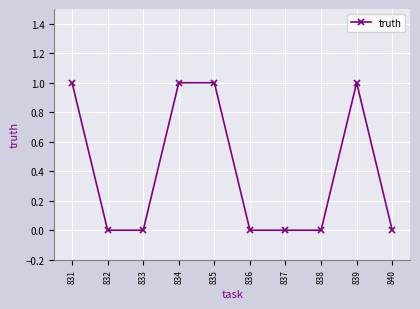

Count the values in the range 0 to 1.

10